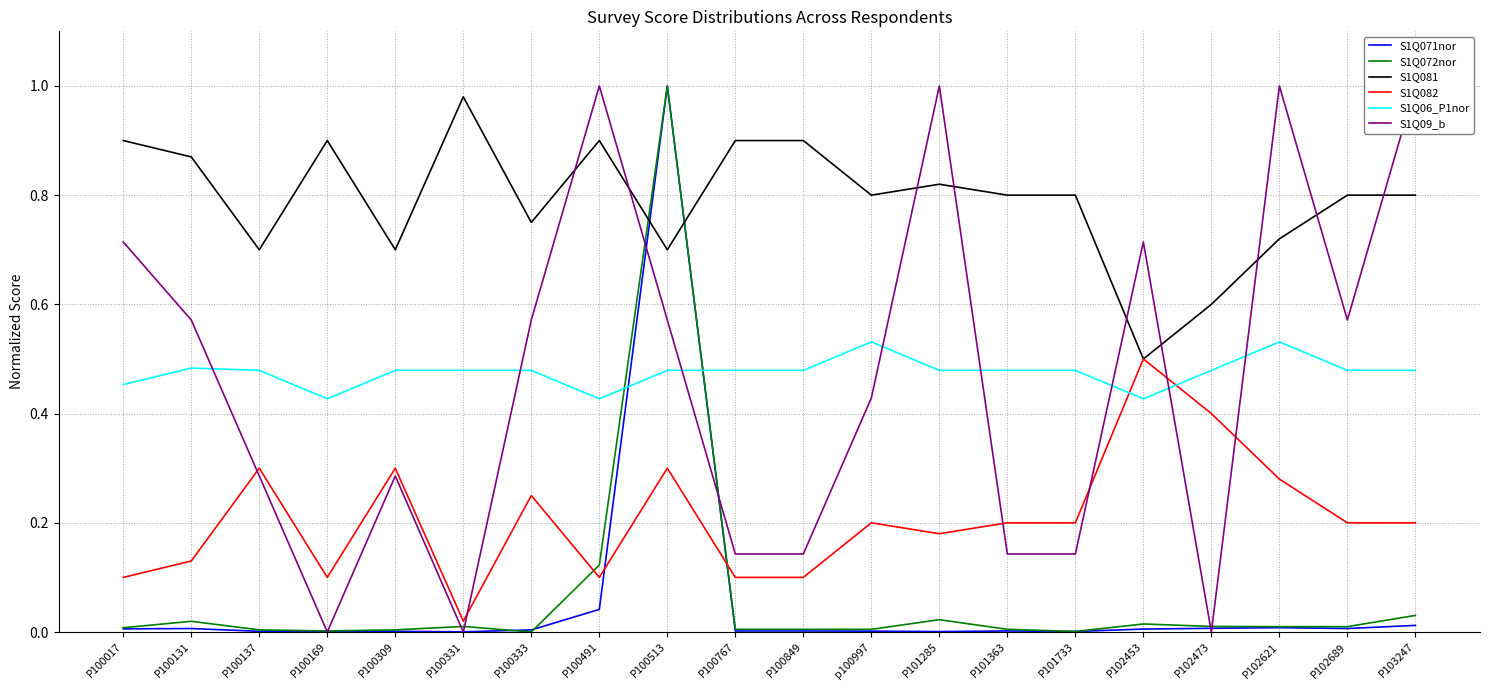

How many lines are shown in the chart?

6